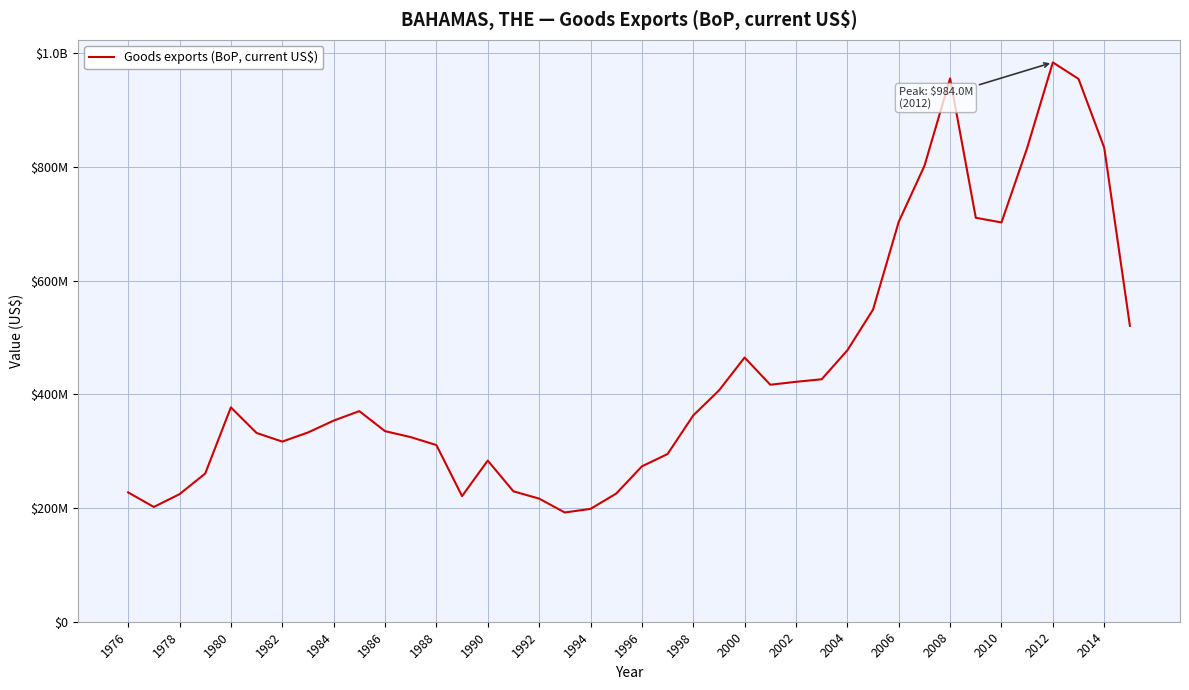

Reading left to right, extract all data points from this chart.

227500000.0	201900000.0	224400000.0	260700000.0	377100000.0	332100000.0	316900000.0	332900000.0	353800000.0	370500000.0	335300000.0	324800000.0	310800000.0	221000000.0	283500000.0	229400000.0	216600000.0	192200000.0	198500000.0	225400000.0	273300000.0	295000000.0	362900000.0	406800000.0	464800000.0	416900000.0	422066878.4	426530000.0	477460000.0	549132570.0	703540000.0	801874138.2	955822000.0	710680000.0	702435000.0	833539000.0	984017000.0	954914000.0	833944931.6	520531829.2